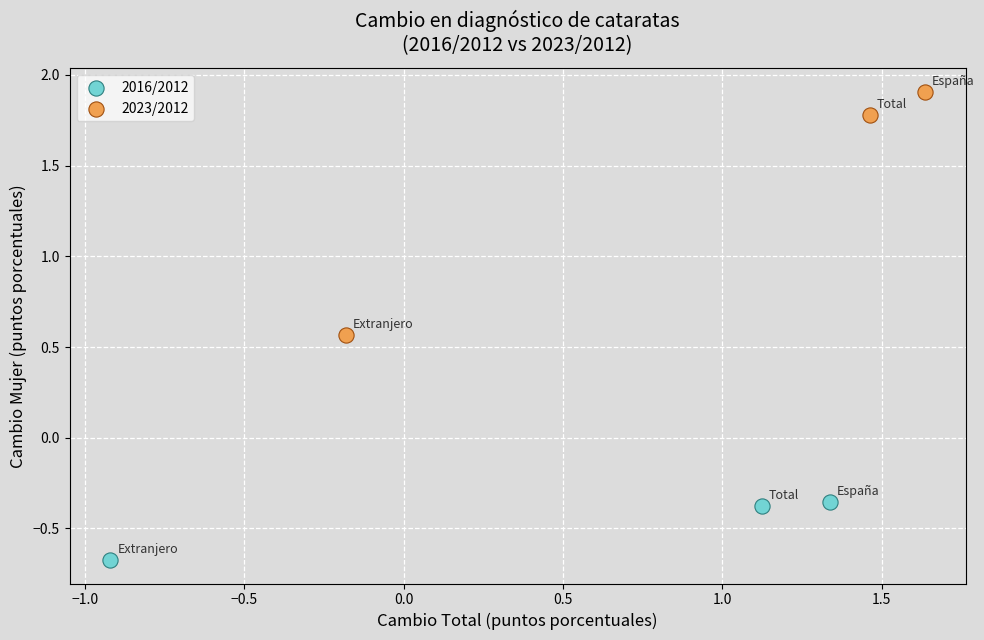

Which series reaches the maximum Y coordinate?

2023/2012